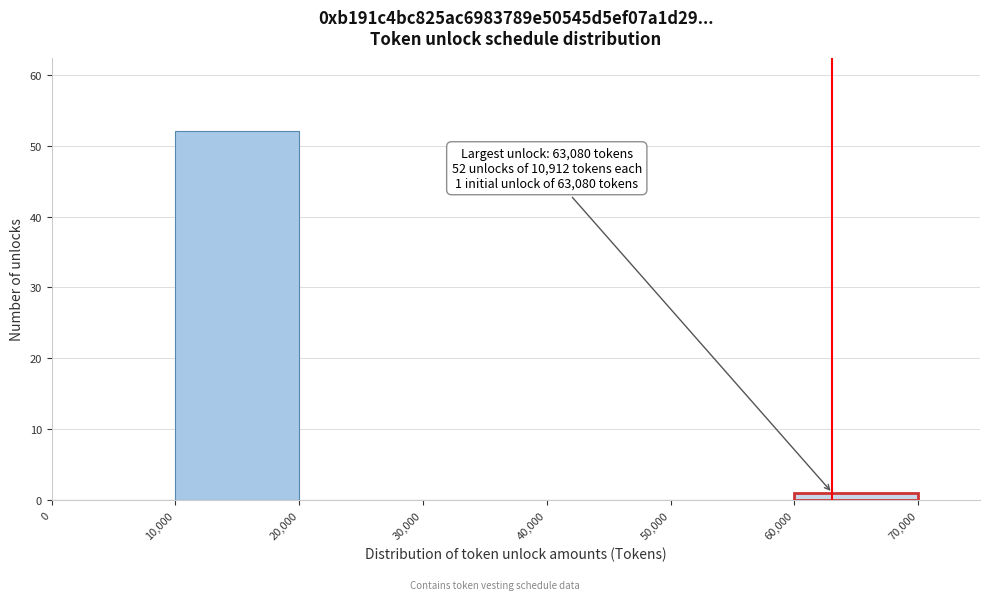

Which range on the x-axis has the tallest bar?

10,000 to 20,000